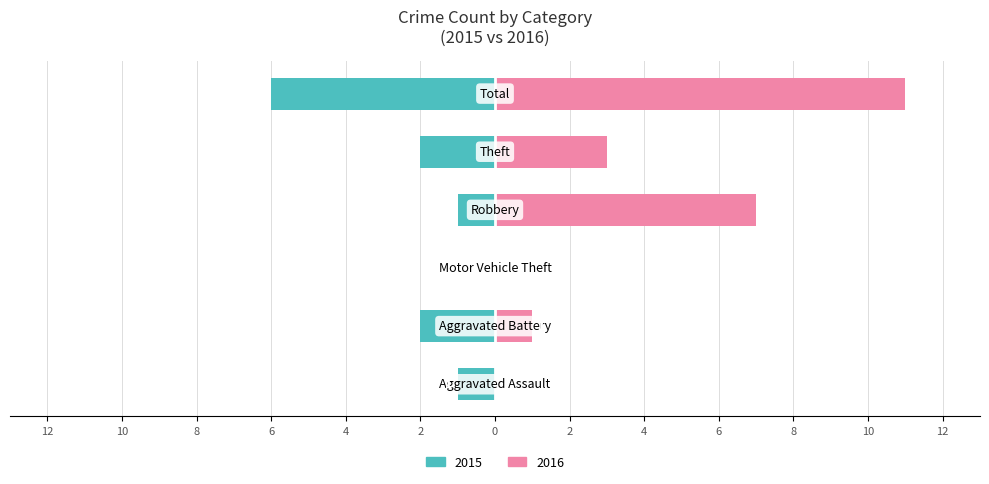

Does the chart contain any negative values?

No